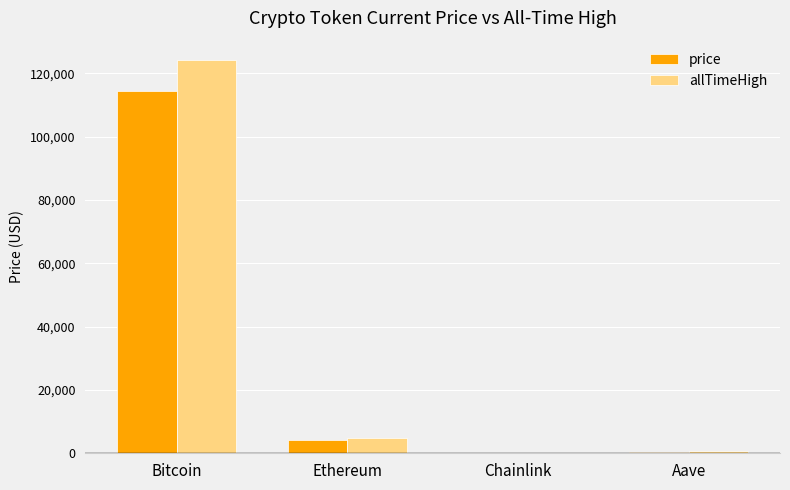

What is the total value across all series at Bitcoin?

238653.0